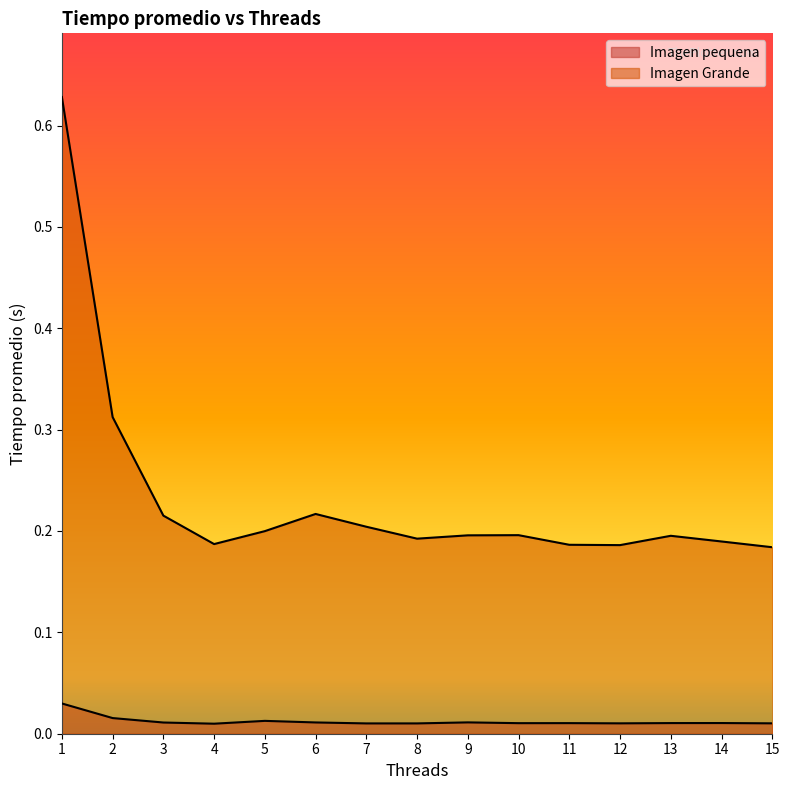

Reading left to right, what are all the values shown in this chart?

Imagen pequena: 0.0	0.0	0.0	0.0	0.0	0.0	0.0	0.0	0.0	0.0	0.0	0.0	0.0	0.0	0.0
Imagen Grande: 0.6	0.3	0.2	0.2	0.2	0.2	0.2	0.2	0.2	0.2	0.2	0.2	0.2	0.2	0.2